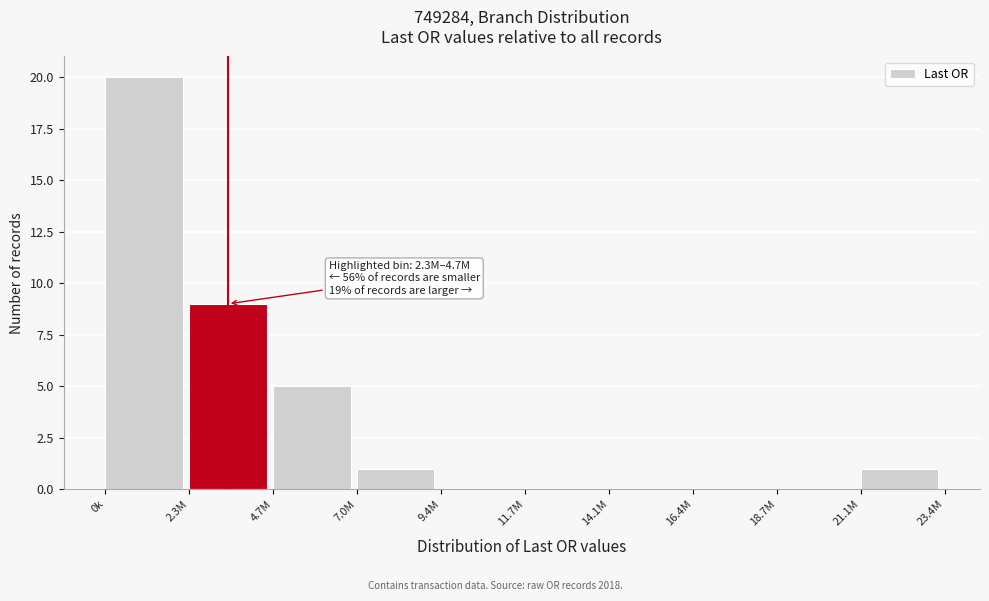

Reading left to right, list all the values displayed in this chart.

0k=20	2.3M=9	4.7M=5	7.0M=1	9.4M=0	11.7M=0	14.1M=0	16.4M=0	18.7M=0	21.1M=1